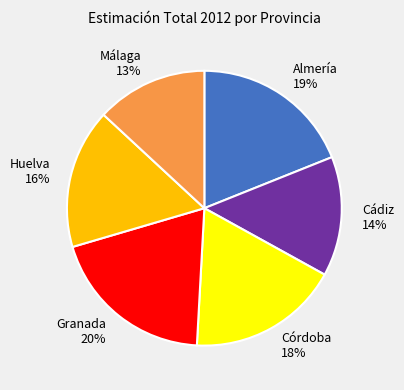

Rank the categories by value from lowest to highest.

Málaga, Cádiz, Huelva, Córdoba, Almería, Granada